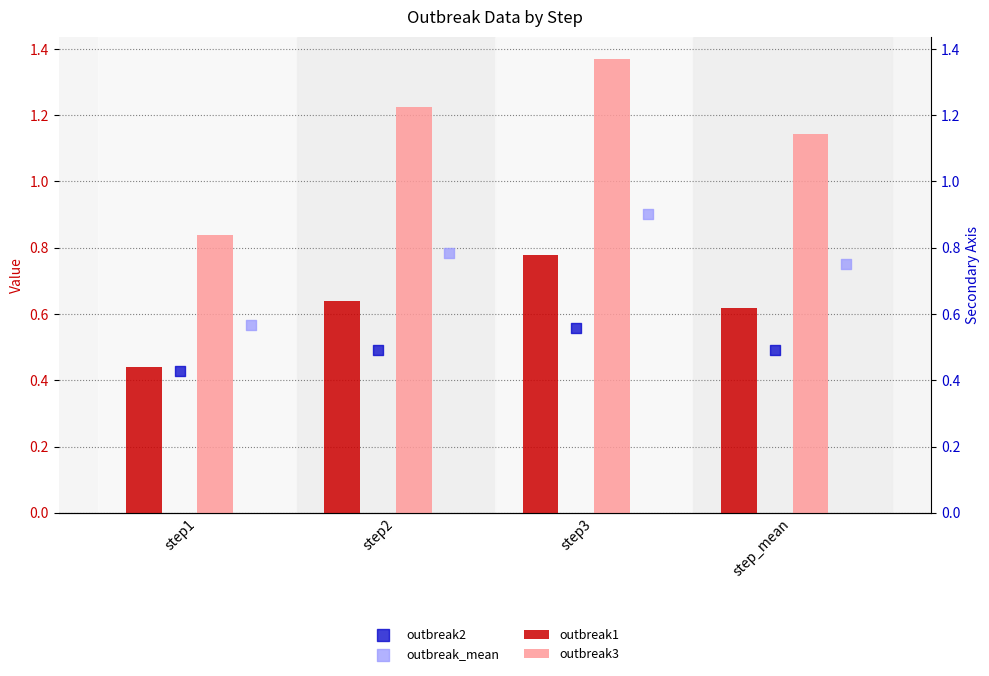

Which series has the largest total across all categories?

outbreak3